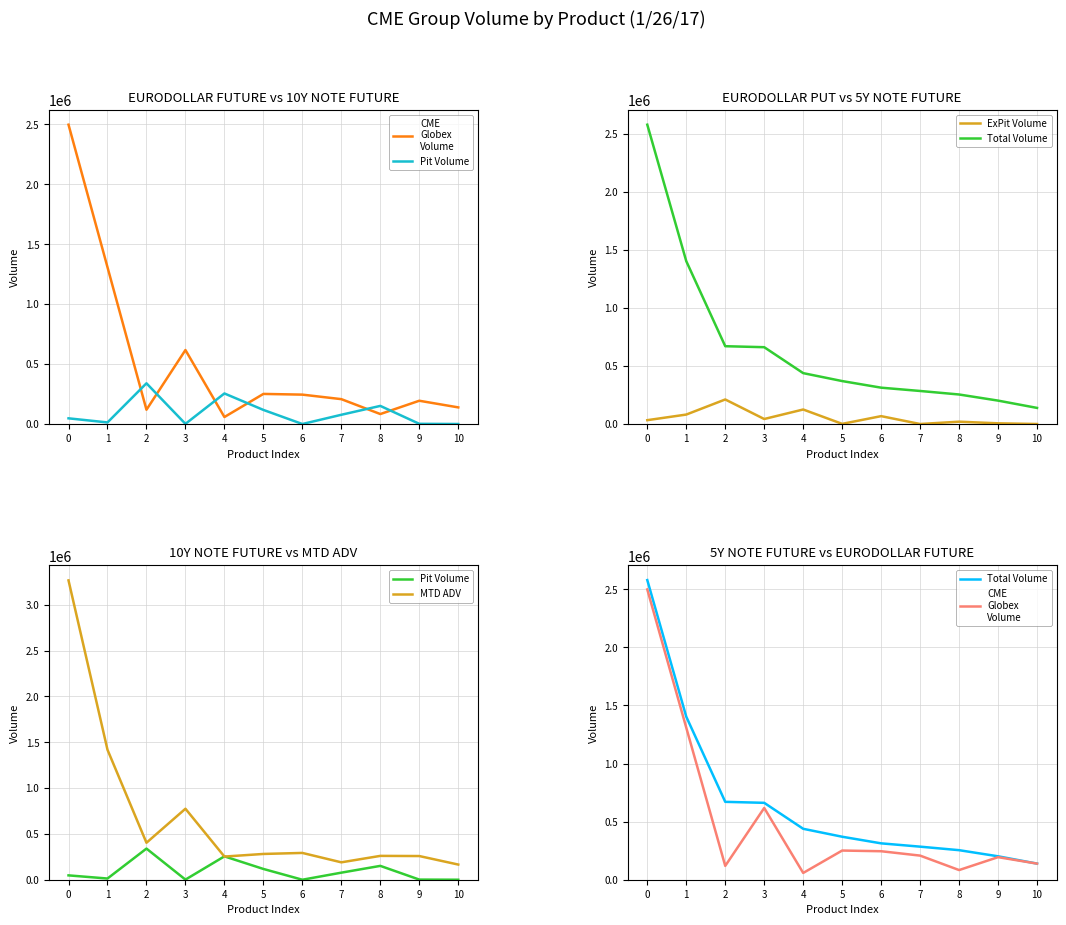

True or false: ExPit Volume has a value of 101462.0 at 6.

False